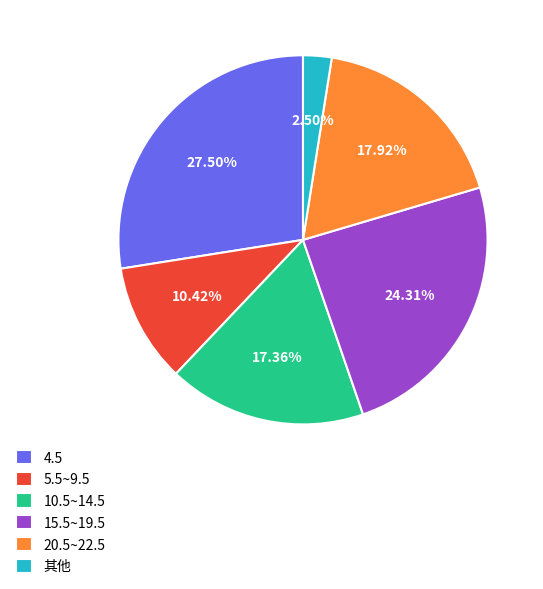

Does any single category account for the majority?

No